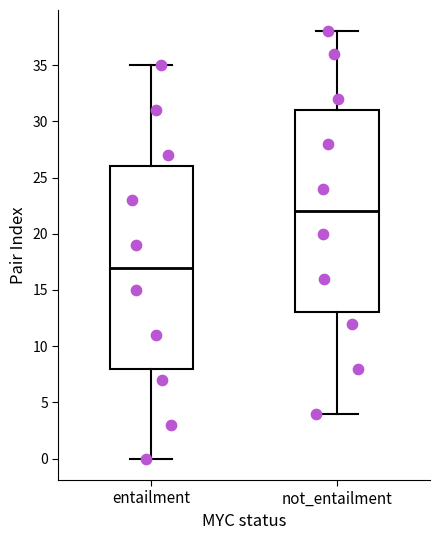

Which box's median line is the highest?

not_entailment